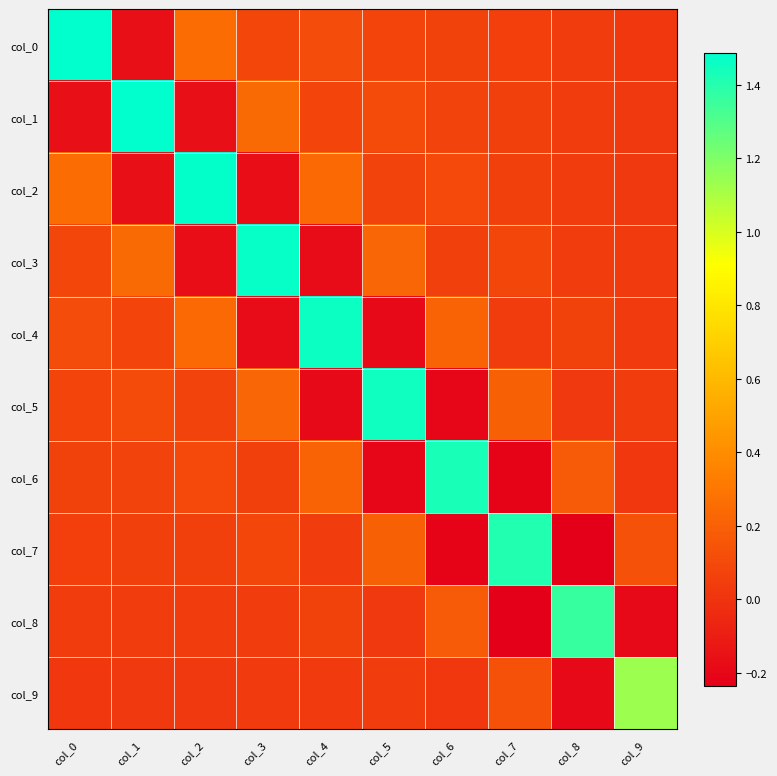

Which has a higher value, col_3 or col_0?

col_0